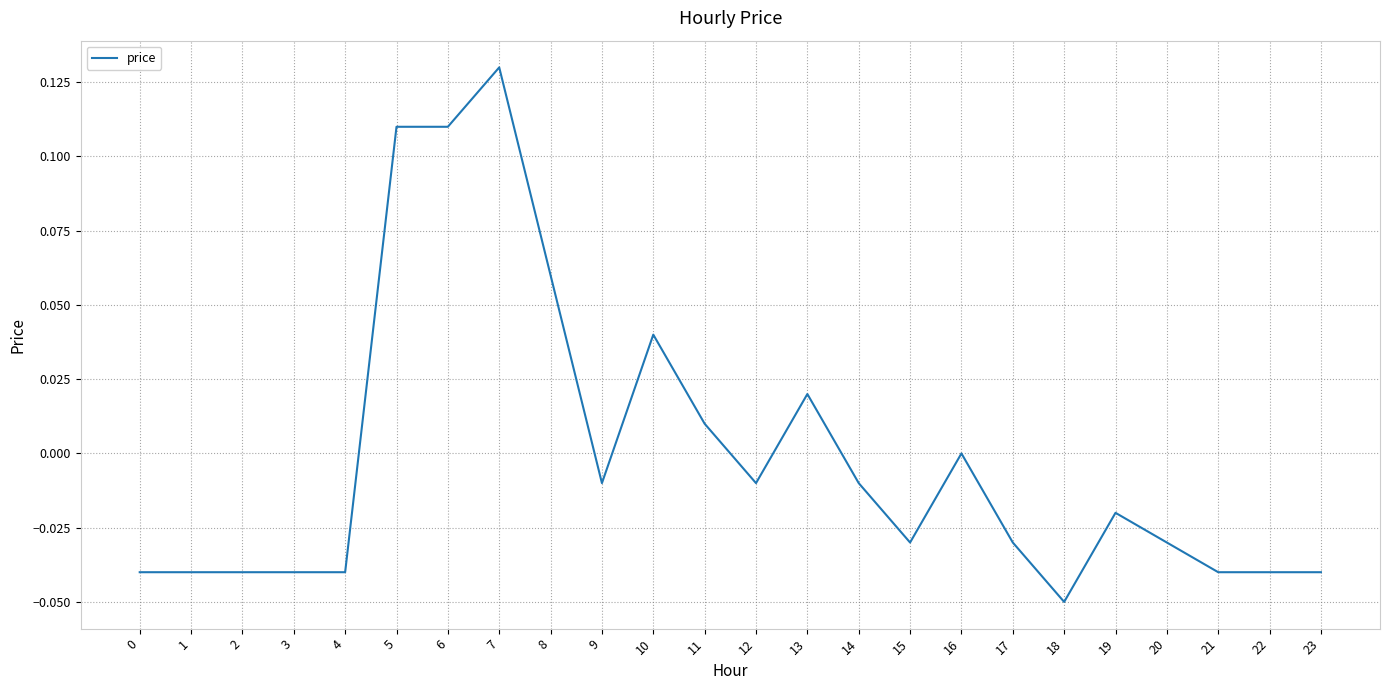

Between 9 and 8, which is larger?

8